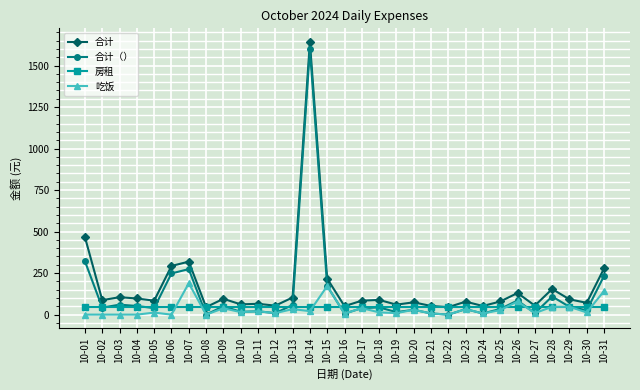

True or false: 合计（） has more than 1 interior local peaks.

True